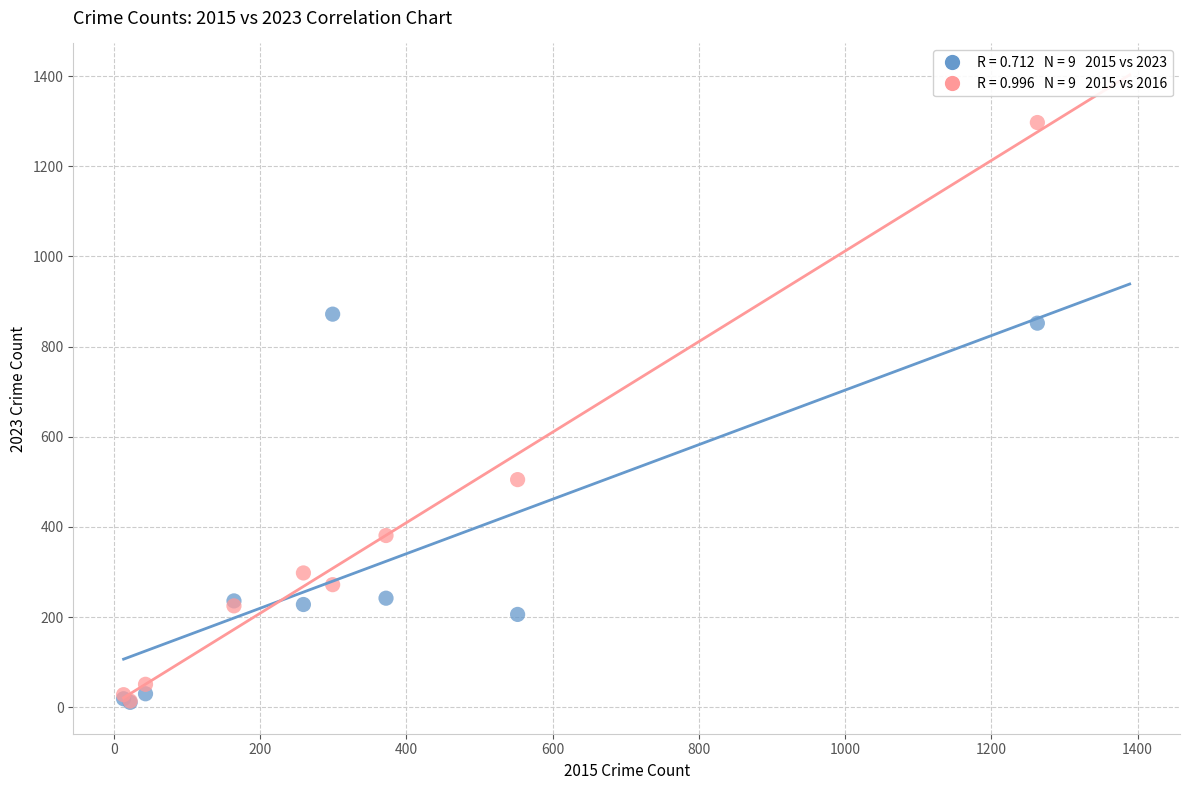

Across all series, what Y value is closest to 654?

505